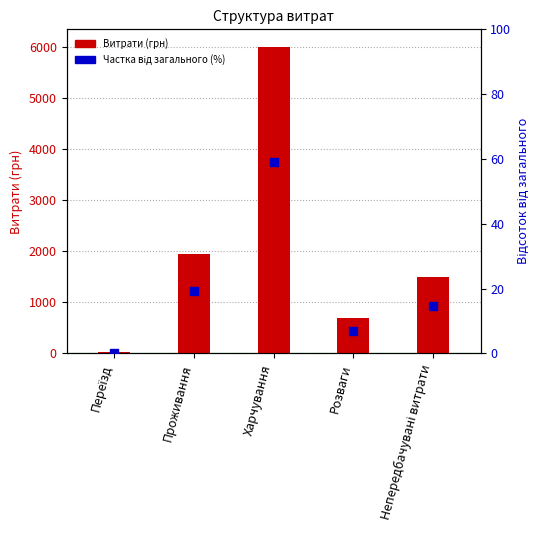

What is the total value across all series at Непередбачувані витрати?

1514.7